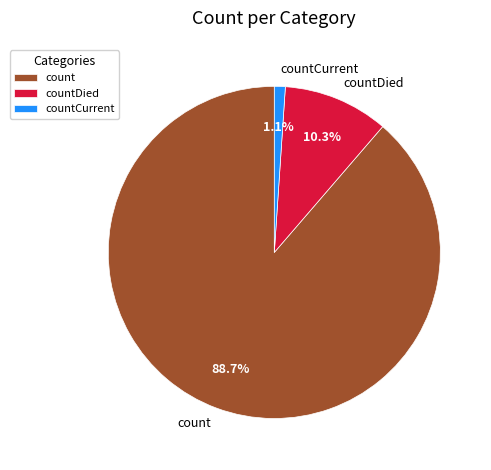

Is there any slice that represents more than half of the pie?

Yes